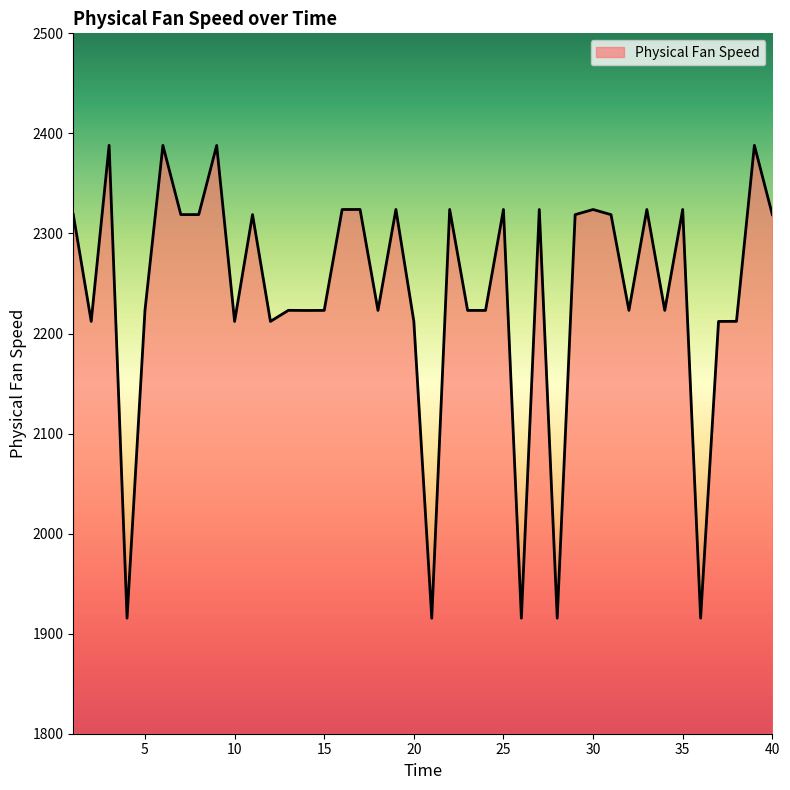

How many lines are shown in the chart?

1